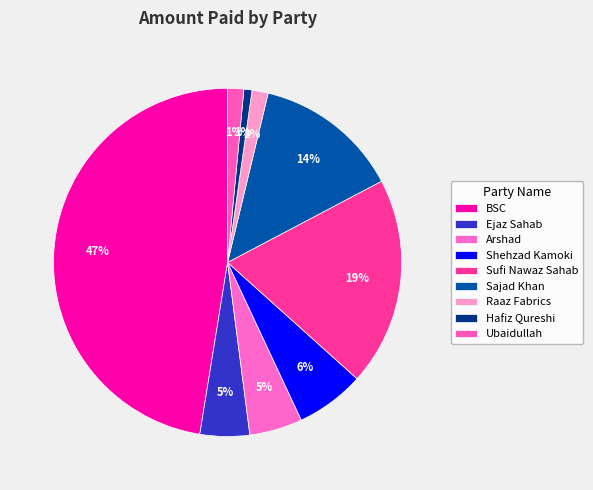

Which category has the biggest portion of the pie?

BSC